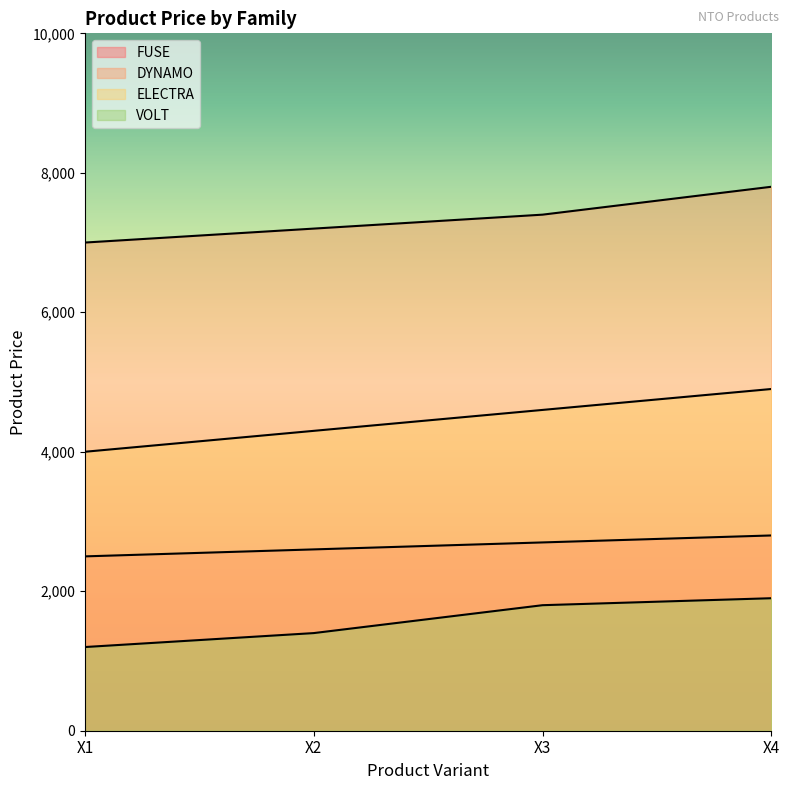

What is the greatest value displayed?

7800